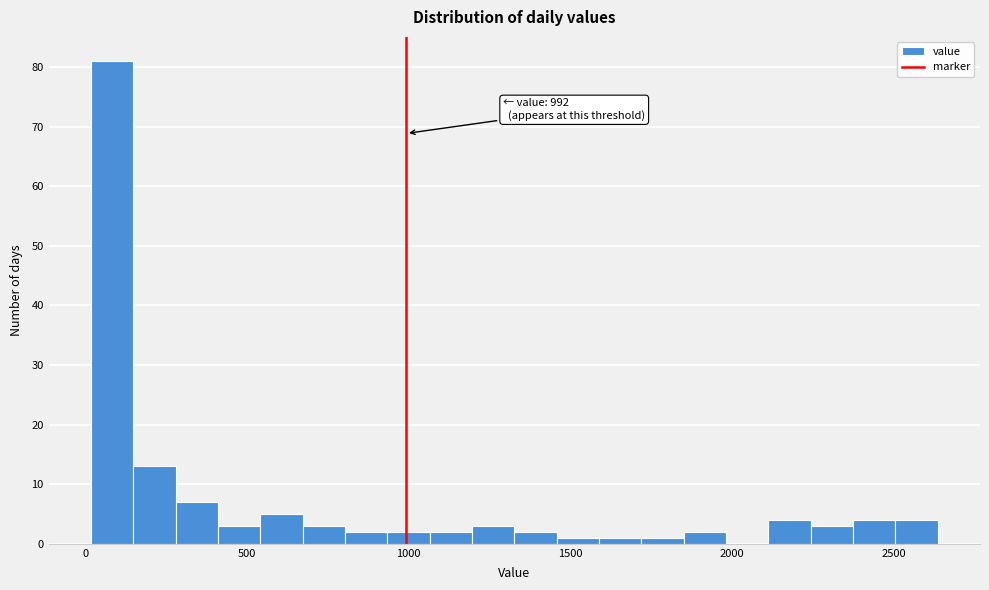

Read against the x-axis, roughly where is the centre of the tallest bar?

100